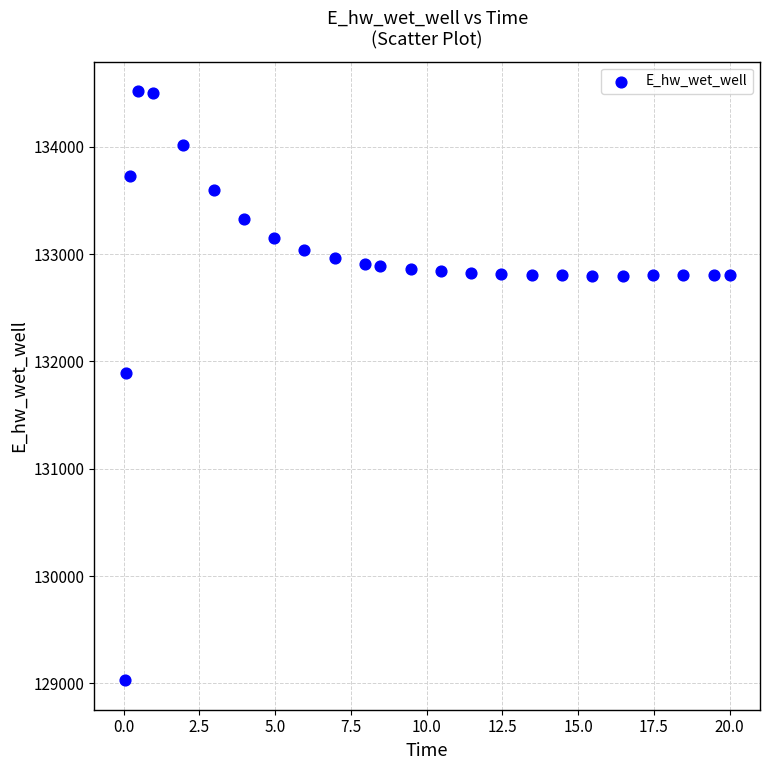

What is the range of X values (max minus min)?

20.0